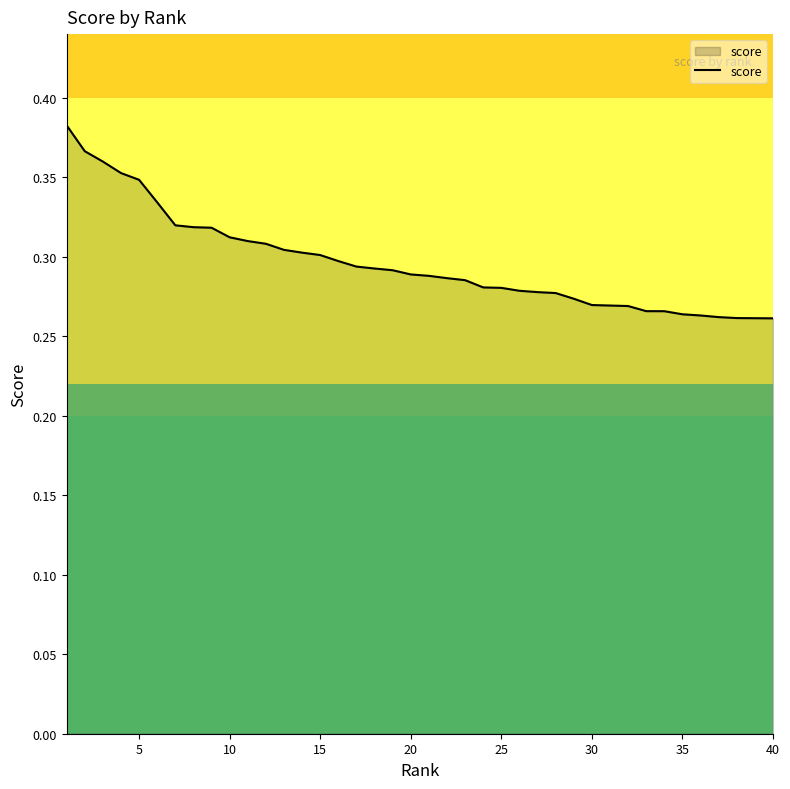

Does the chart display data point markers on the line(s)?

No